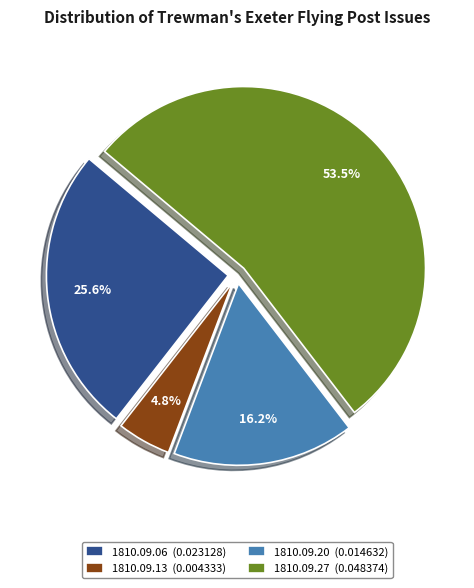

Which category has the biggest portion of the pie?

1810.09.27 (0.048374)